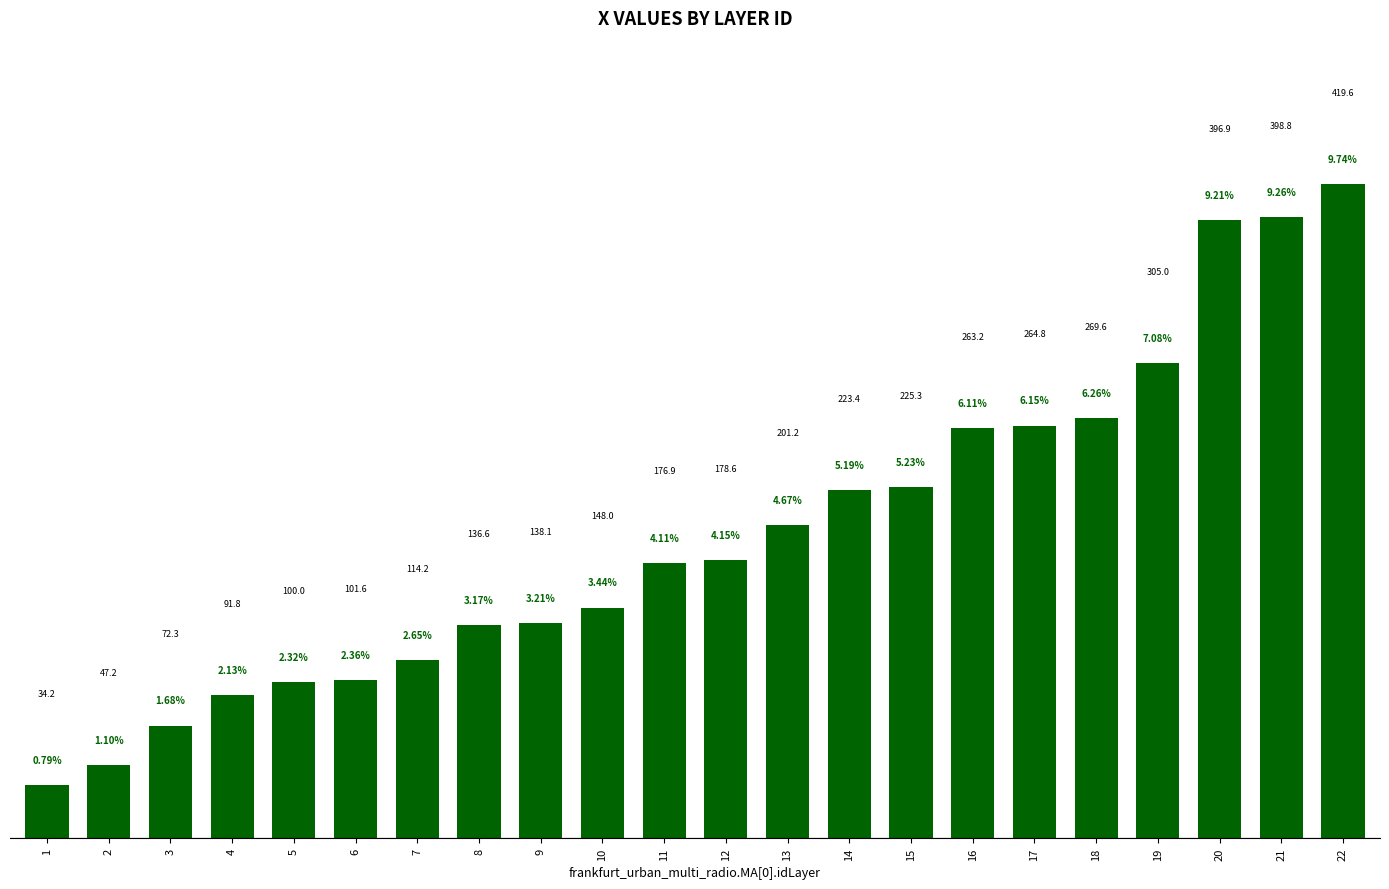

At which label does the data first exceed 178?

12